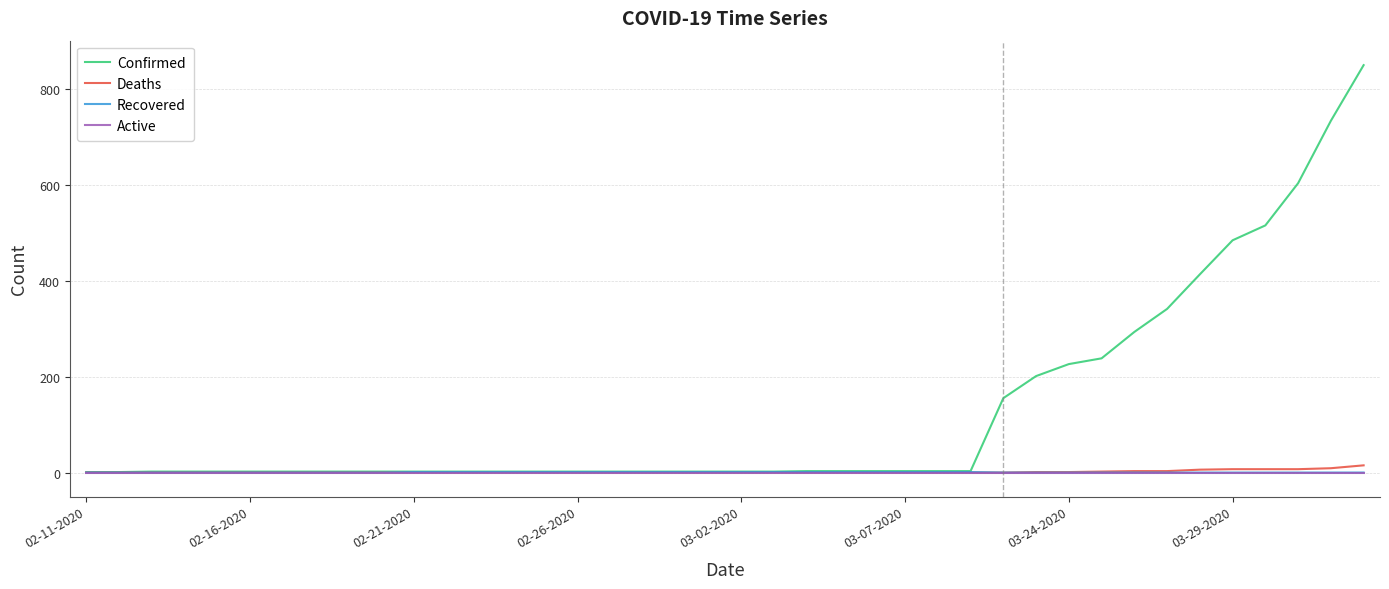

What is the maximum value shown in the chart?

849